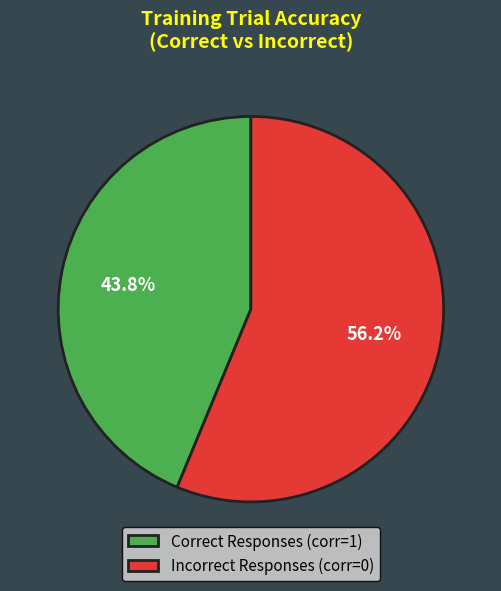

Combined, what portion of the pie is Incorrect Responses (corr=0) and Correct Responses (corr=1)?

100.0%